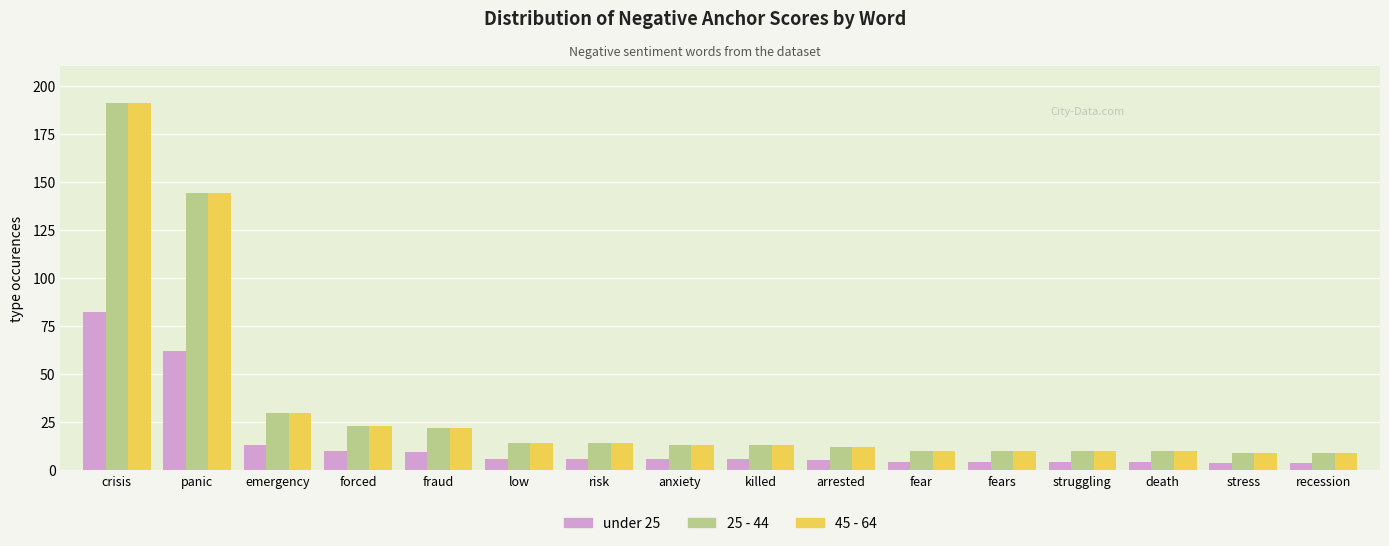

At which category is the sum across all series the highest?

crisis